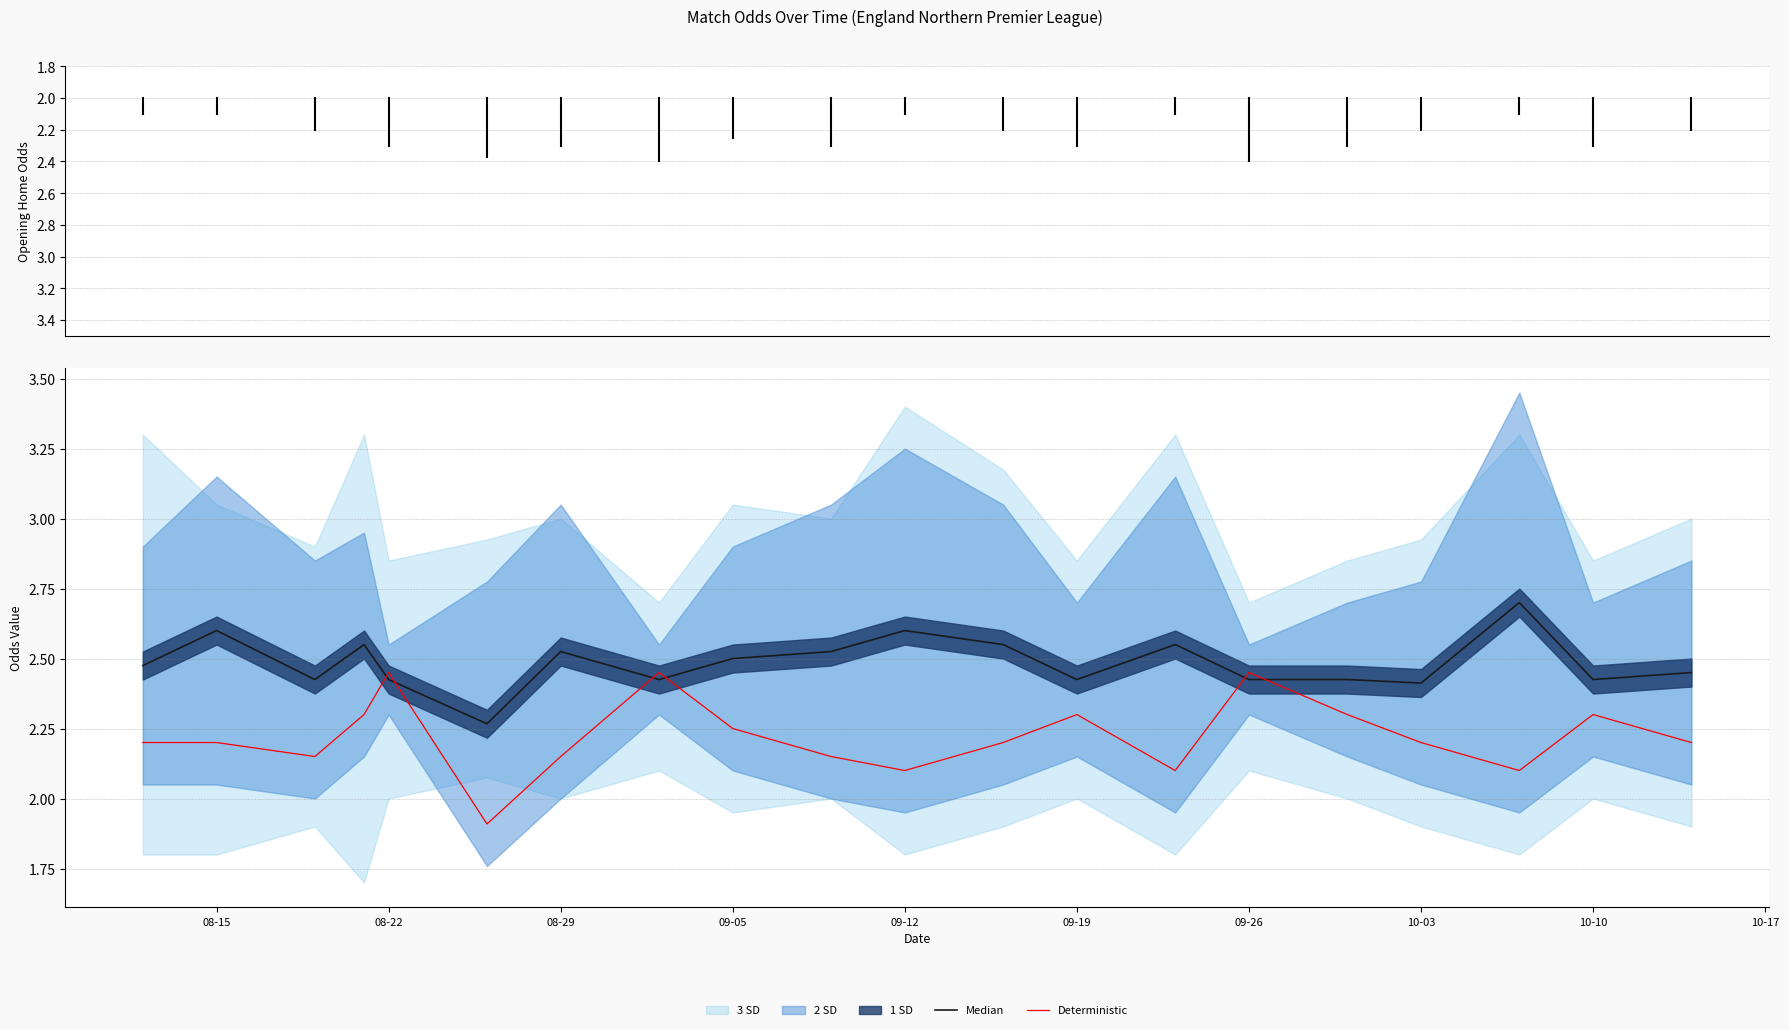

The value of Median at 09-12 is 1.3. True or false?

False